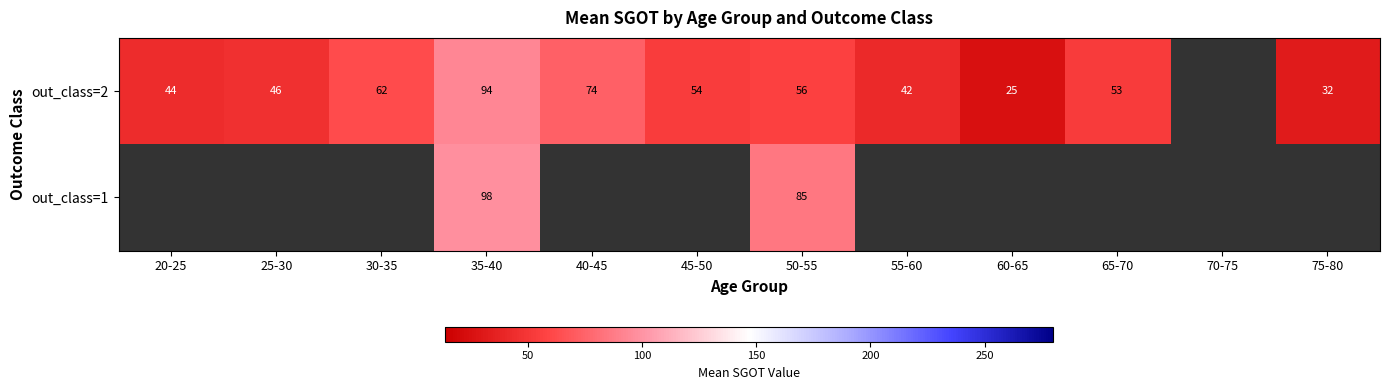

Is the value of out_class=2 at 35-40 greater than the value of out_class=1 at 50-55?

Yes